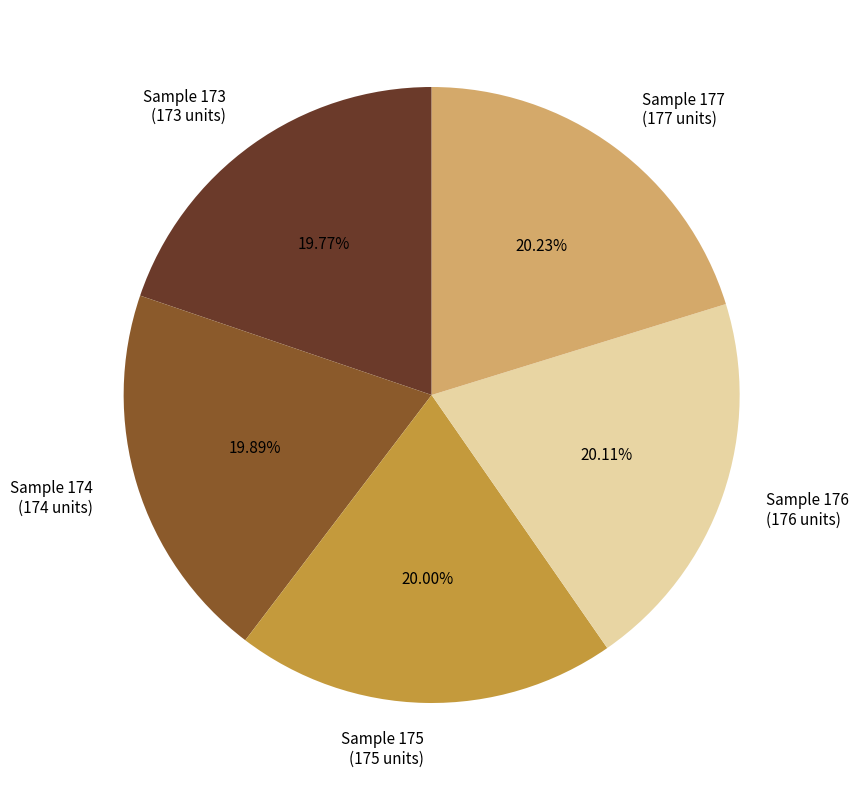

To the nearest percent, what is the average slice percentage?

20%